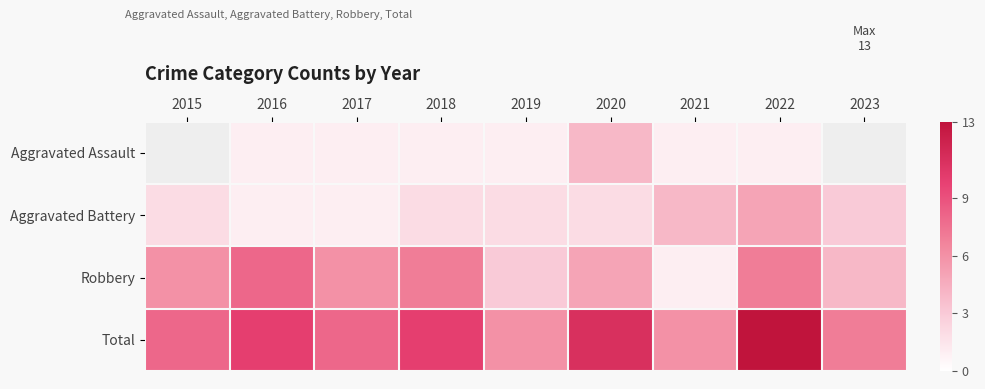

What is the difference between the maximum and minimum values in the Total series?

7.0